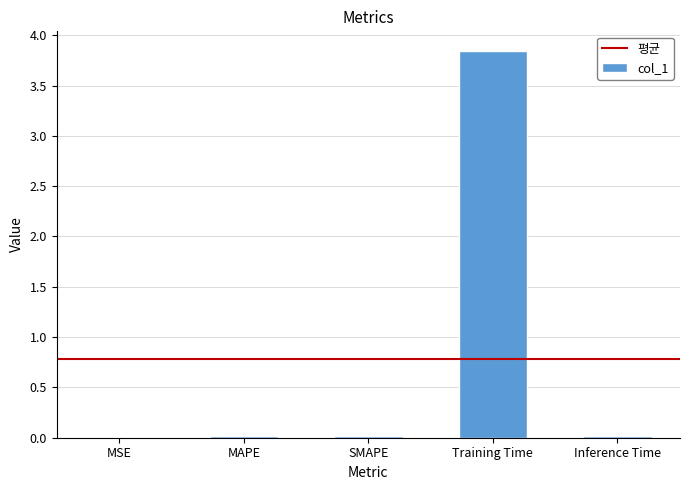

Which has a higher value, Training Time or MAPE?

Training Time